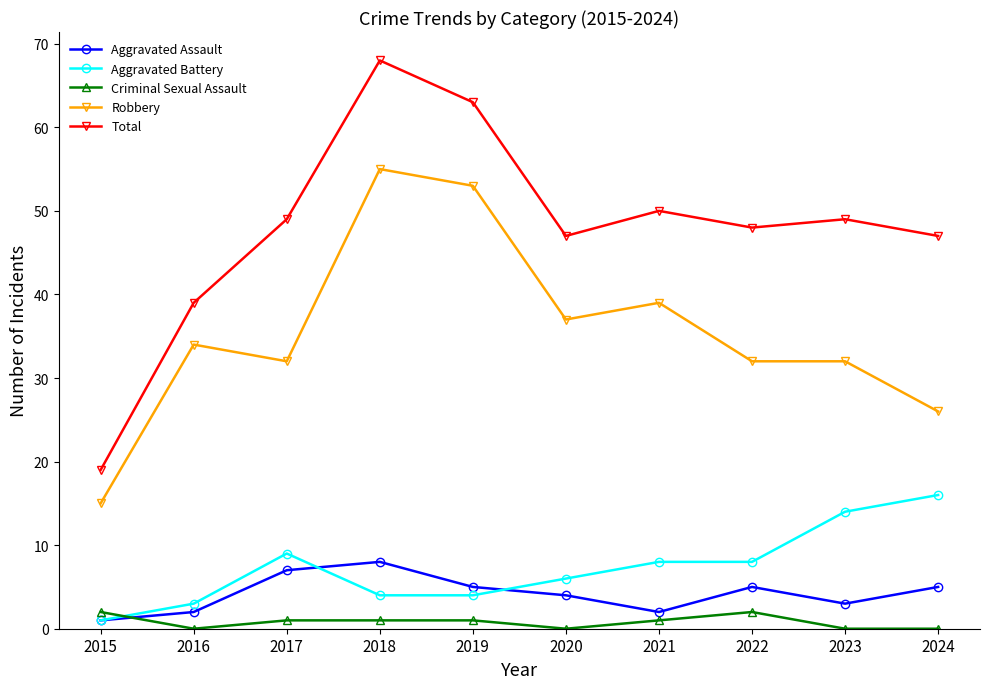

Is this an area chart (filled region under the line)?

No